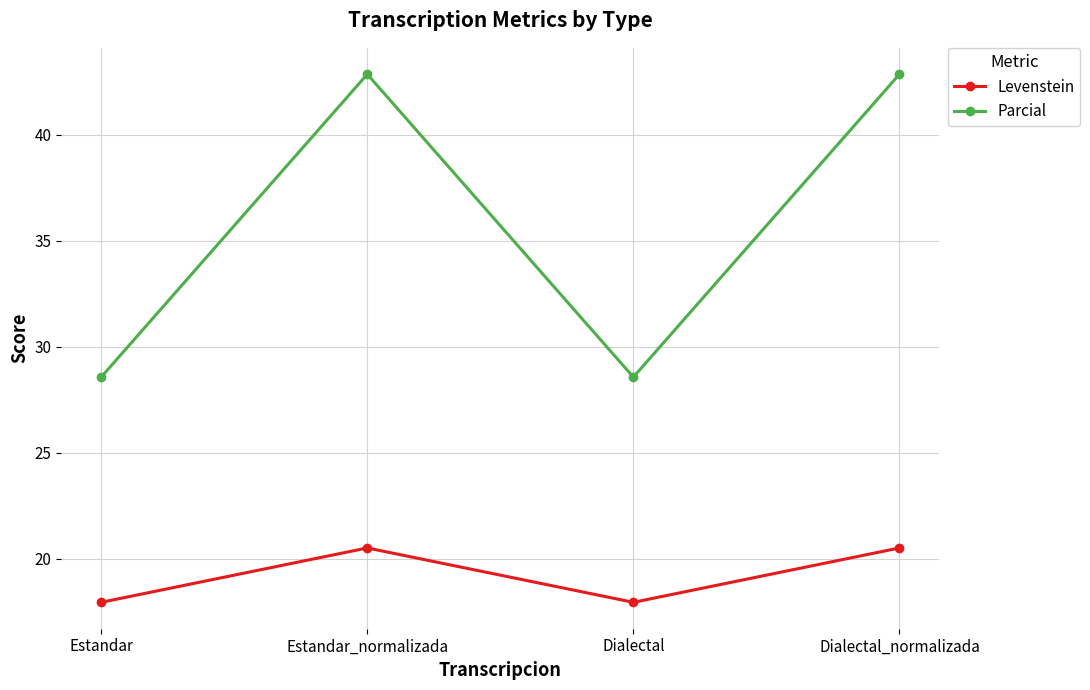

What is the greatest value displayed?

42.9